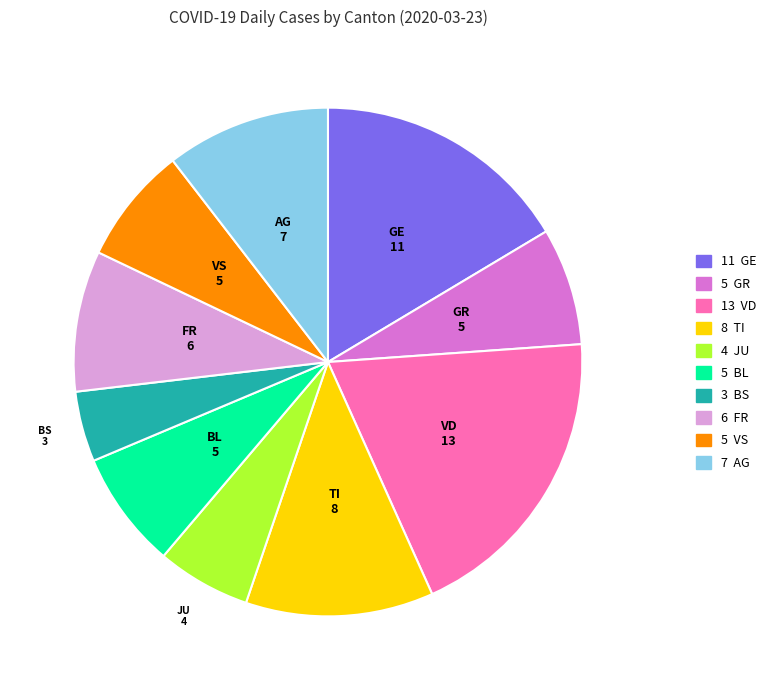

Does any single category account for the majority?

No